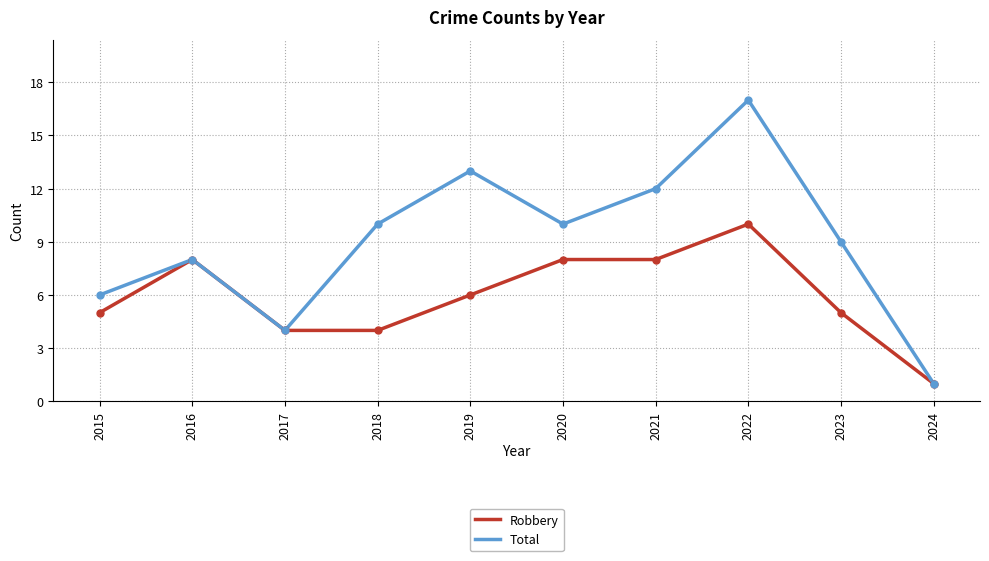

What is the difference between the highest and lowest values at 2021?

4